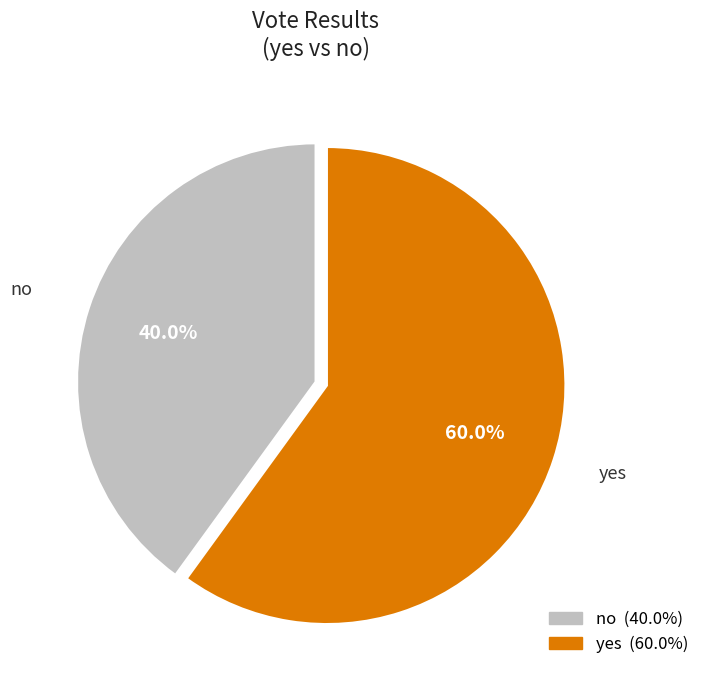

What is the ratio of the value at no to the value at yes?

0.7